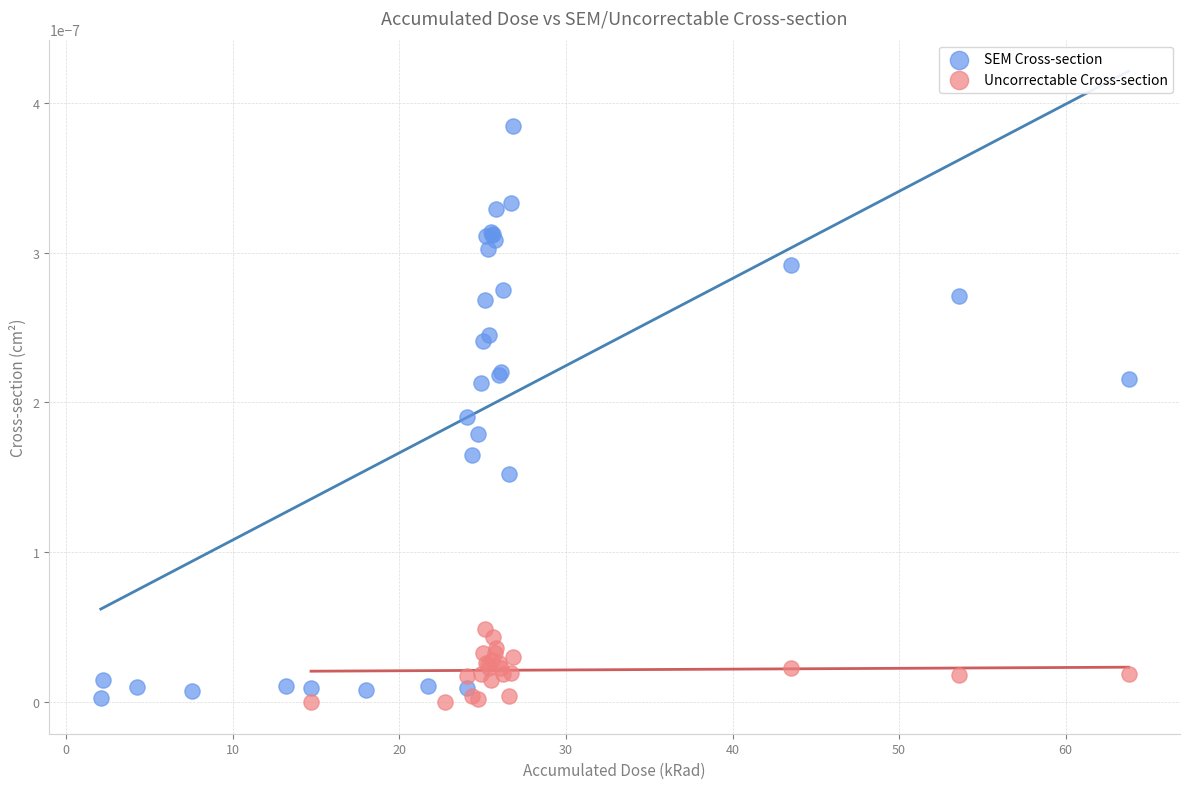

Which series has the widest spread of Y values?

SEM Cross-section